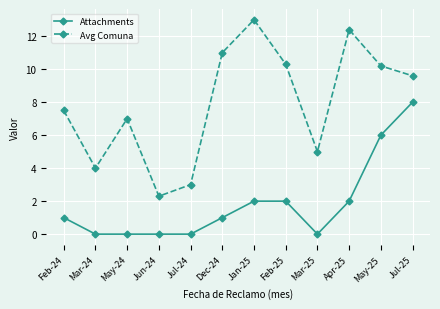

What is the sum of all Avg Comuna values?

95.3